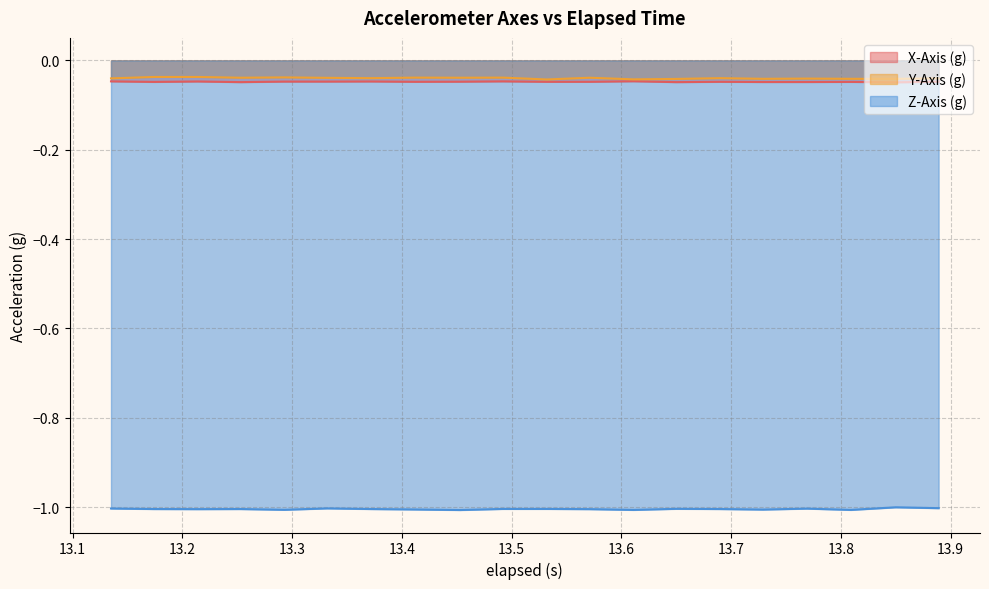

True or false: Y-Axis (g) and Z-Axis (g) cross at least once.

False